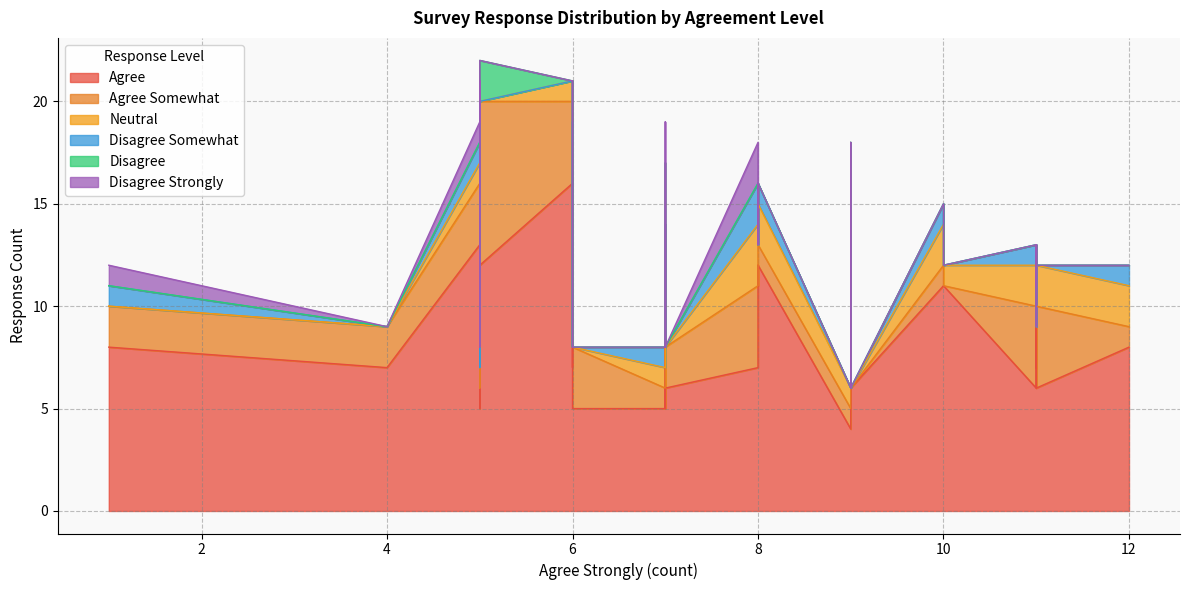

Reading left to right, what are all the values shown in this chart?

Agree: 9	8	8	13	12	8	6	7	6	13	8	11	11	11	12	12	10	10	12	11	5	7	16	8	7	9	10	4	6	6	5	5	7	6	5	5	8	8	5
Agree Somewhat: 1	1	2	3	1	4	4	3	4	1	1	2	0	0	2	0	4	0	8	1	10	4	4	6	4	4	3	1	0	2	1	2	2	2	1	3	2	0	3
Neutral: 5	2	3	1	2	6	2	1	2	0	0	0	1	0	0	2	0	0	0	2	2	7	1	6	3	4	2	1	0	0	1	1	0	2	1	0	0	0	0
Disagree Somewhat: 0	1	0	1	1	1	1	0	0	0	0	0	0	0	0	0	0	1	0	1	0	1	0	1	2	1	2	0	0	0	1	0	0	0	0	0	1	0	0
Disagree: 0	0	0	0	0	0	0	2	0	0	0	0	0	0	0	0	3	0	2	0	0	1	0	0	0	3	1	0	0	0	0	1	0	0	1	0	0	0	0
Disagree Strongly: 0	0	0	1	0	0	0	0	0	0	0	0	0	0	0	0	2	0	0	0	0	0	0	0	2	0	0	0	0	0	0	0	0	0	0	0	1	0	0